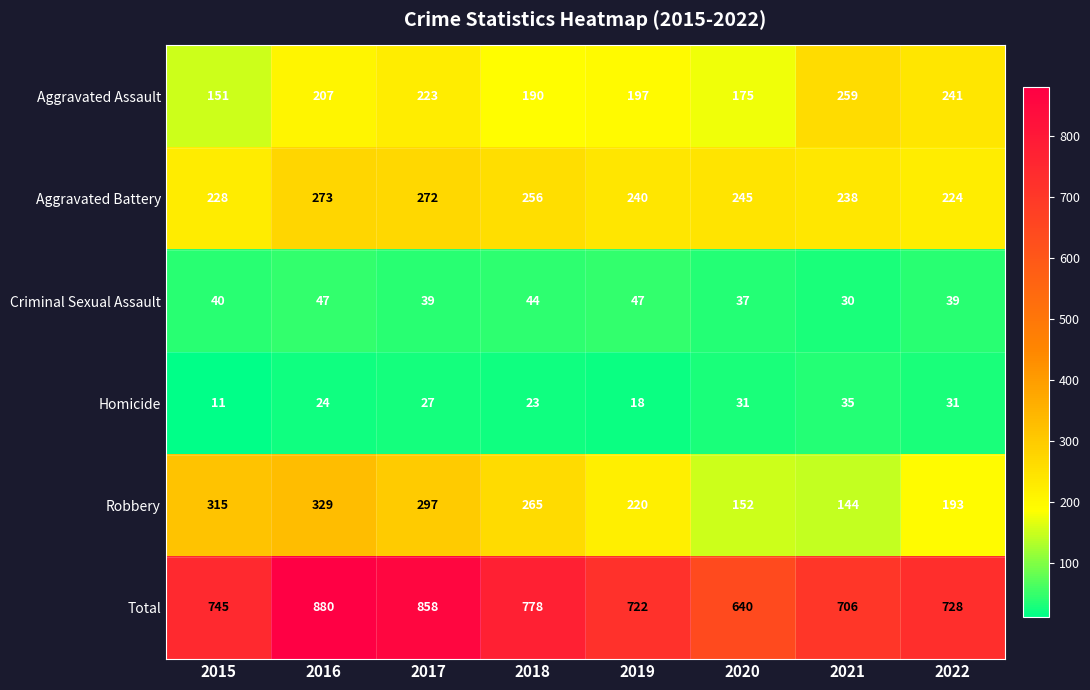

Which series has the largest total across all categories?

Total